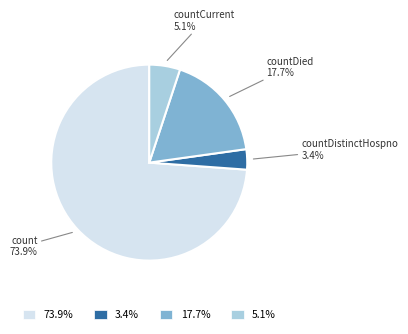

Is the sum of countDied and count greater than half?

Yes